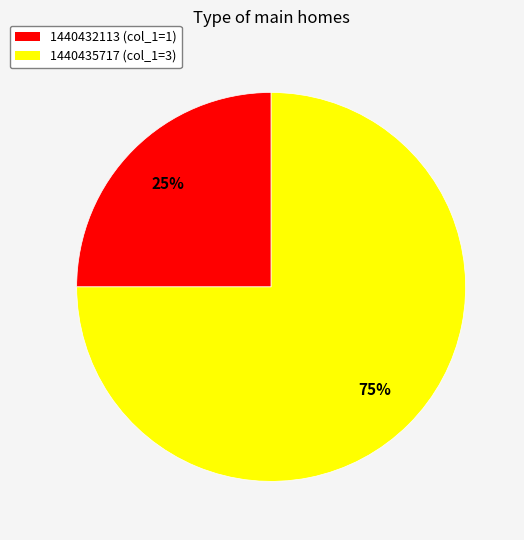

To the nearest percent, what is the average slice percentage?

50%